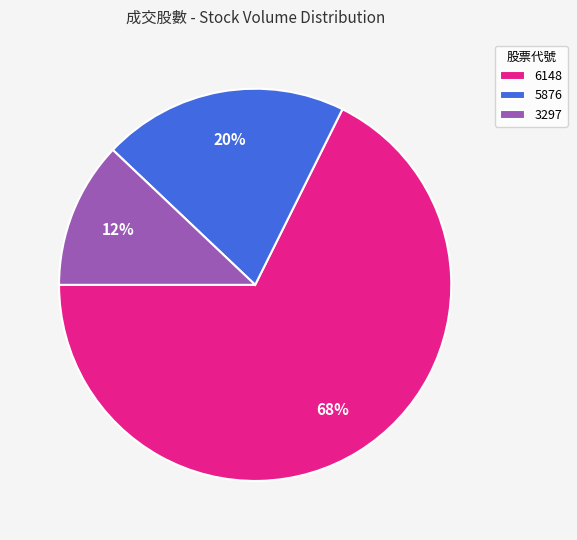

The 6148 slice represents 68% of the pie. True or false?

True